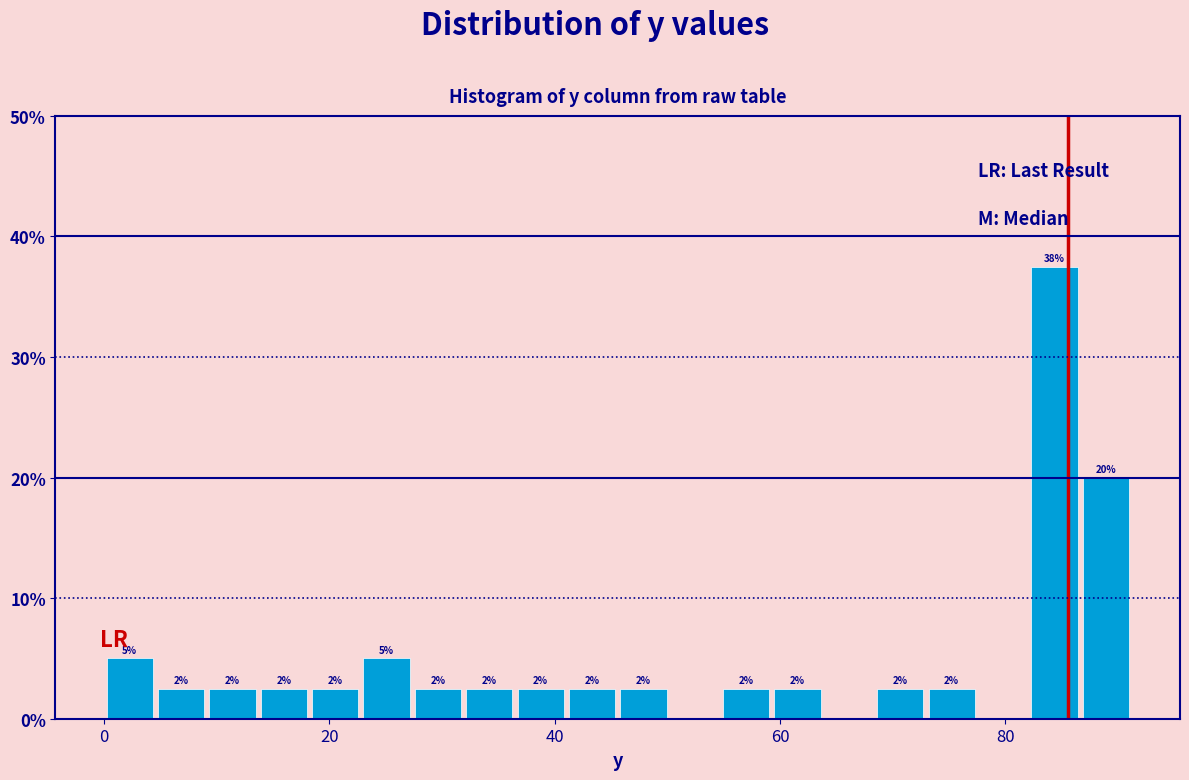

Around what value on the x-axis is the tallest bar? Give the approximate position of its centre, as read against the axis.

84